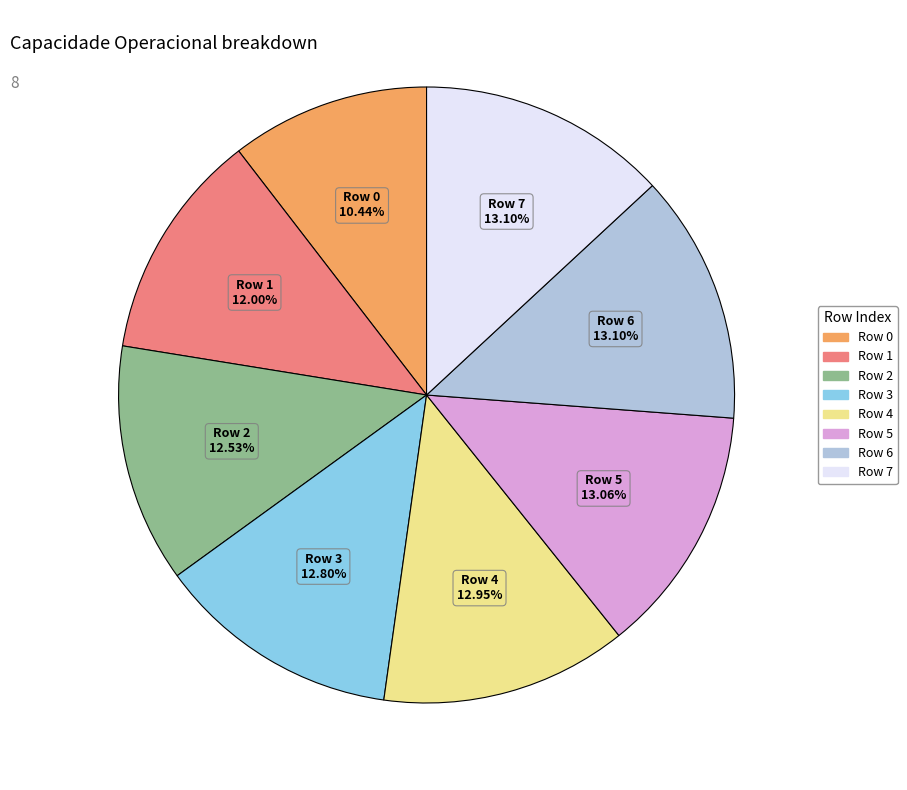

Does any single category account for the majority?

No